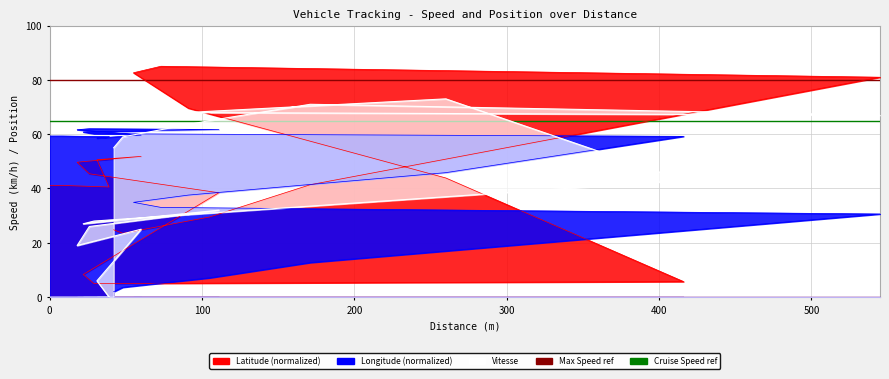

Does the chart have visible grid lines?

Yes